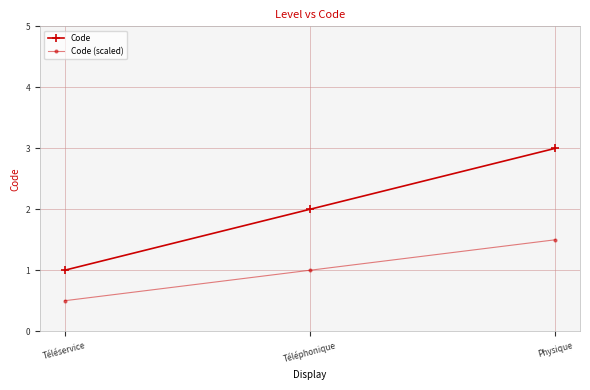

Which series has the largest total across all categories?

Code